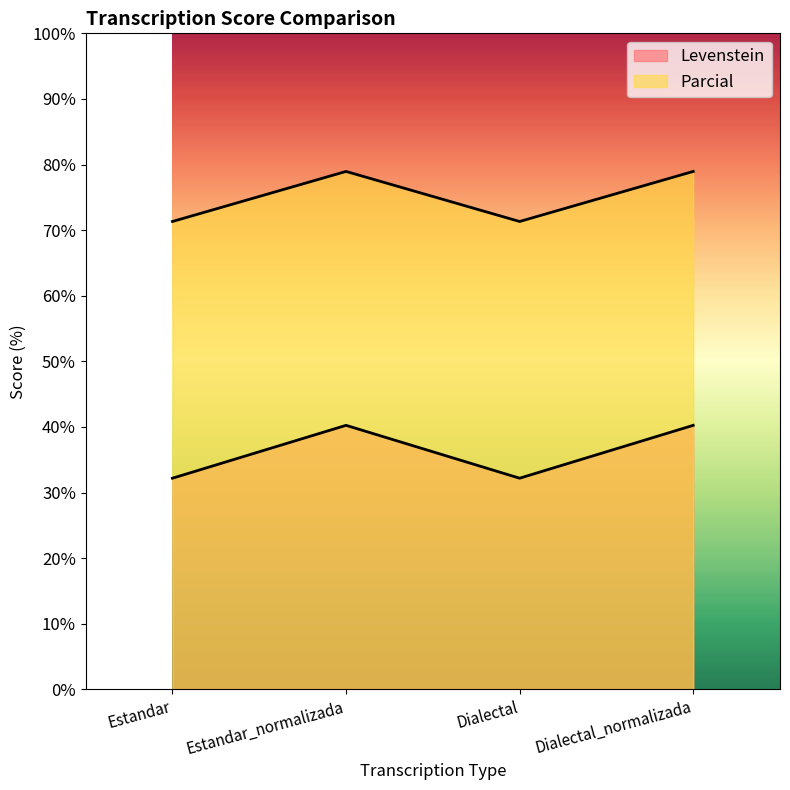

The Parcial series shows 78.9 at Estandar_normalizada. True or false?

True